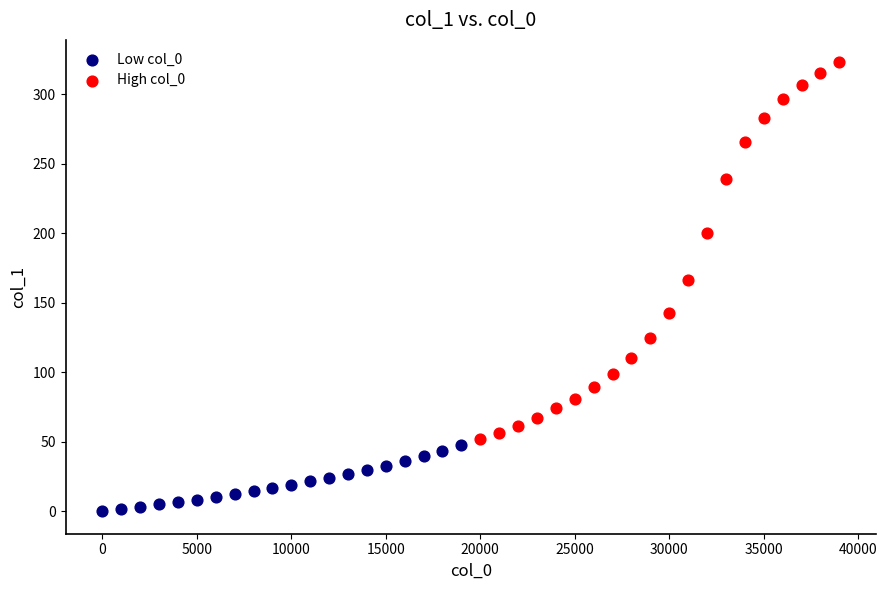

Which series has the largest Y range (max minus min)?

High col_0